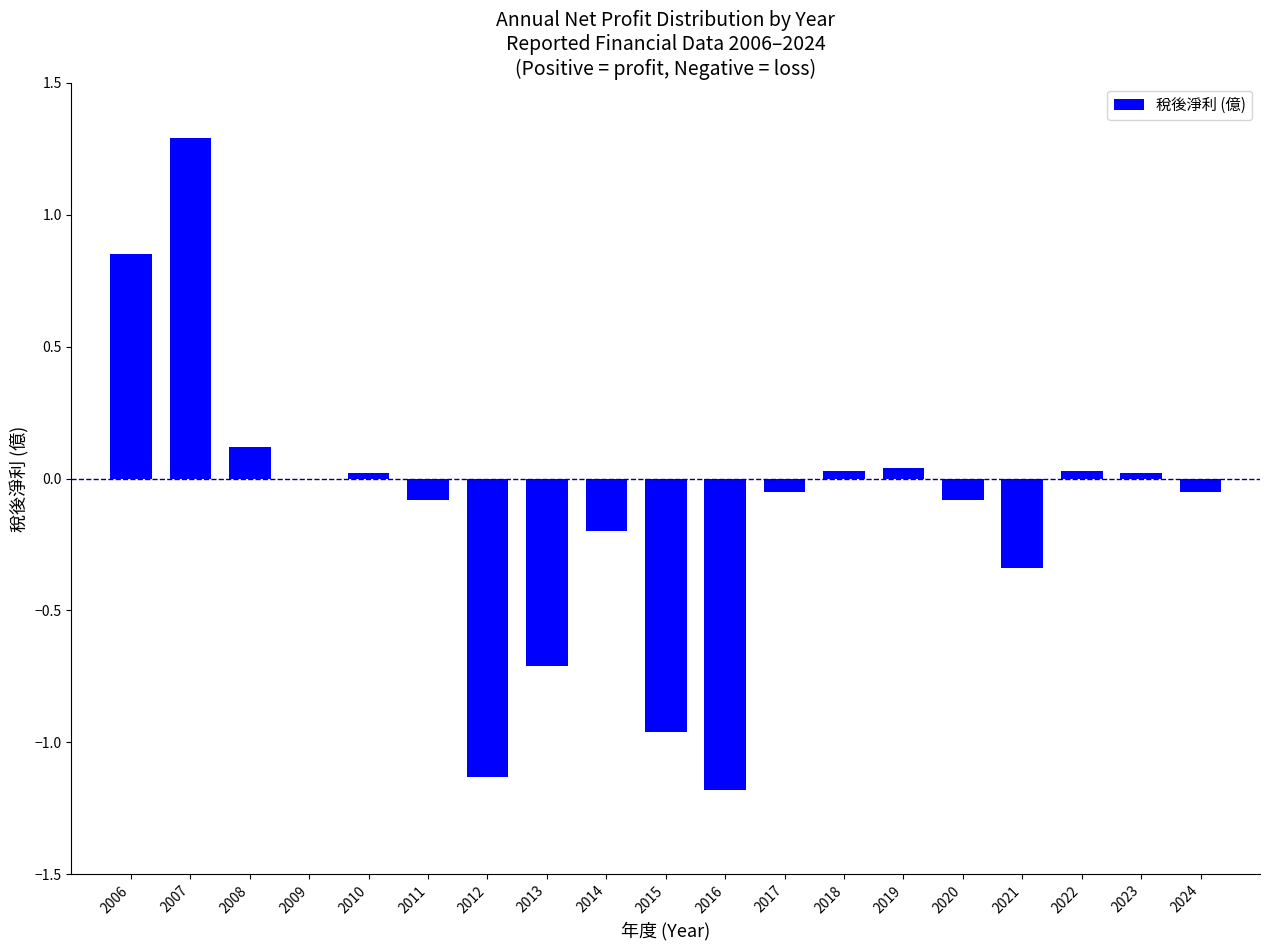

What is the sum of the values at 2008 and 2006?

1.0